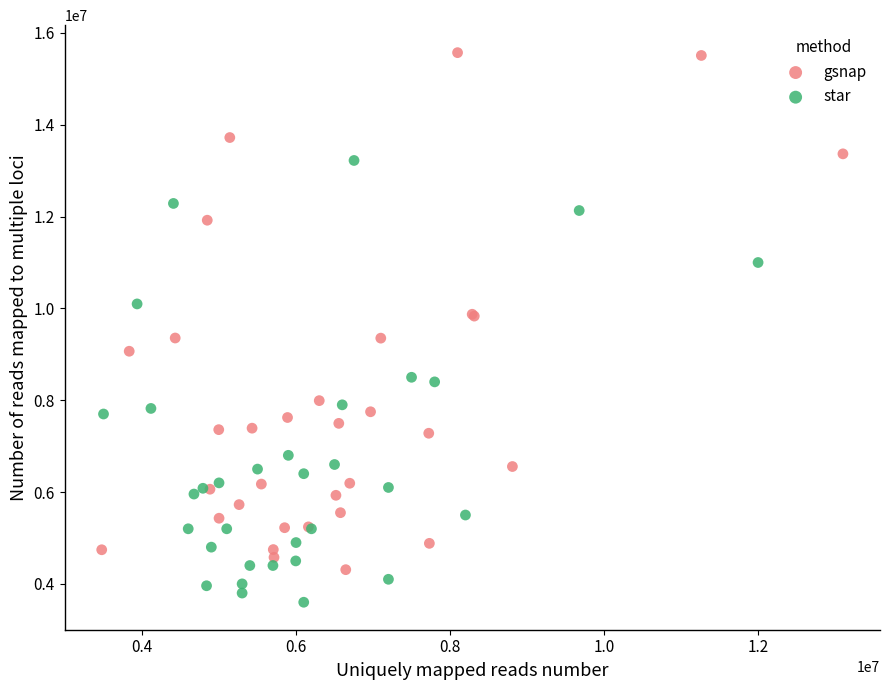

Which series reaches the minimum Y coordinate?

star